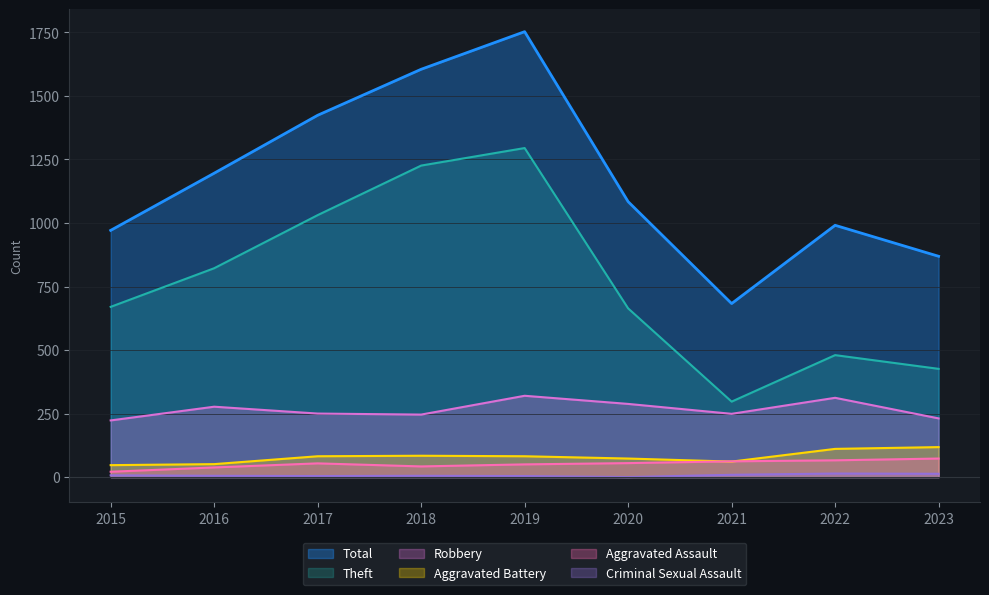

List the labels in order of Aggravated Assault value, largest first.

2023, 2022, 2021, 2020, 2017, 2019, 2018, 2016, 2015